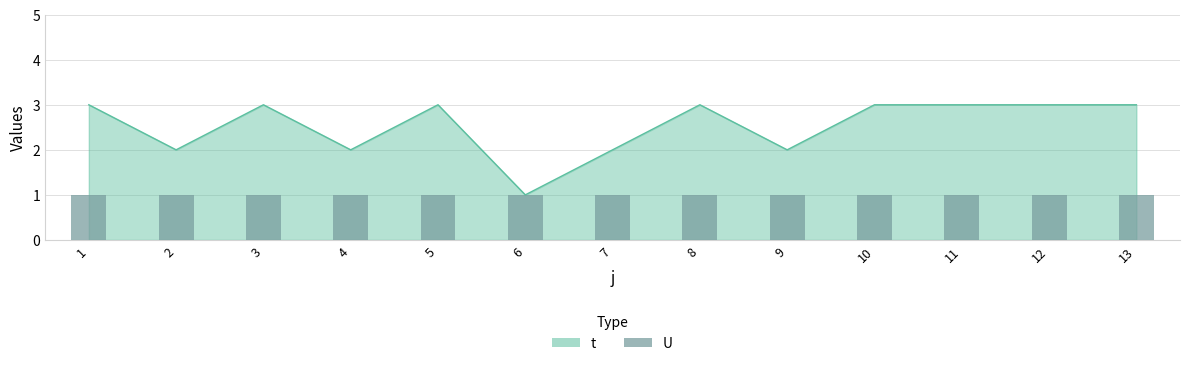

List the labels in order of value, smallest first.

6, 2, 4, 7, 9, 1, 3, 5, 8, 10, 11, 12, 13